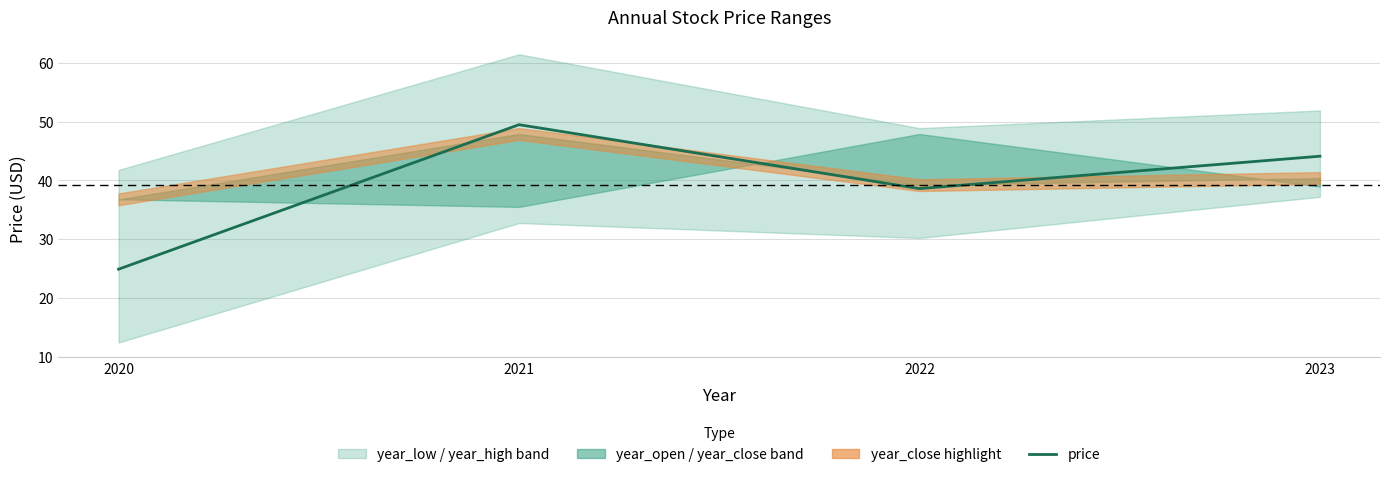

How many lines are shown in the chart?

1